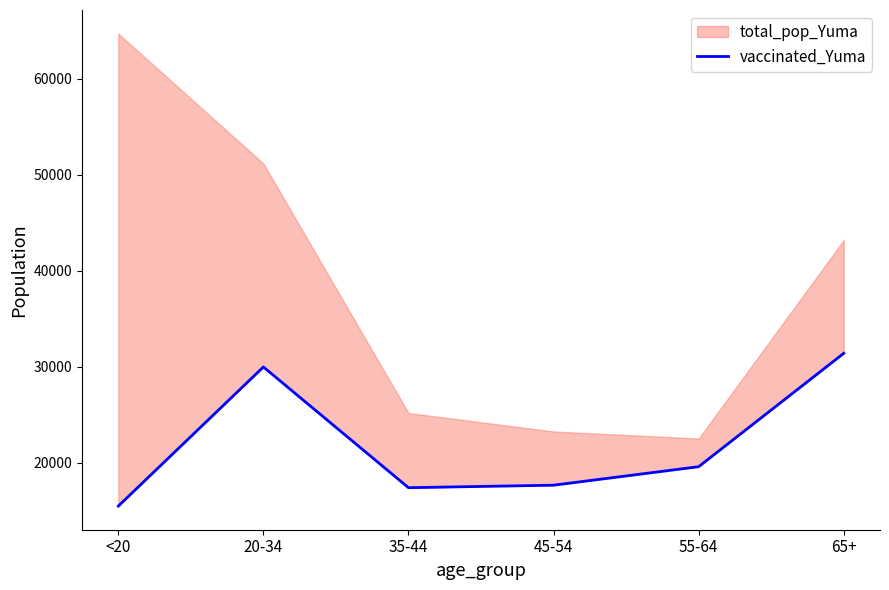

Between 65+ and 35-44, which is larger?

65+